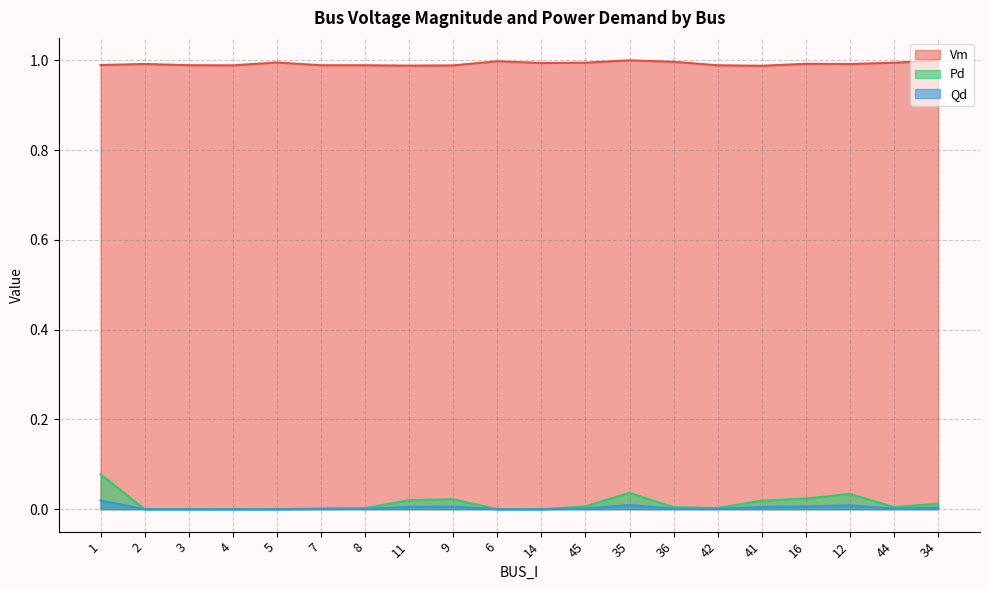

What is the spread (max minus min) of values at 36?

1.0